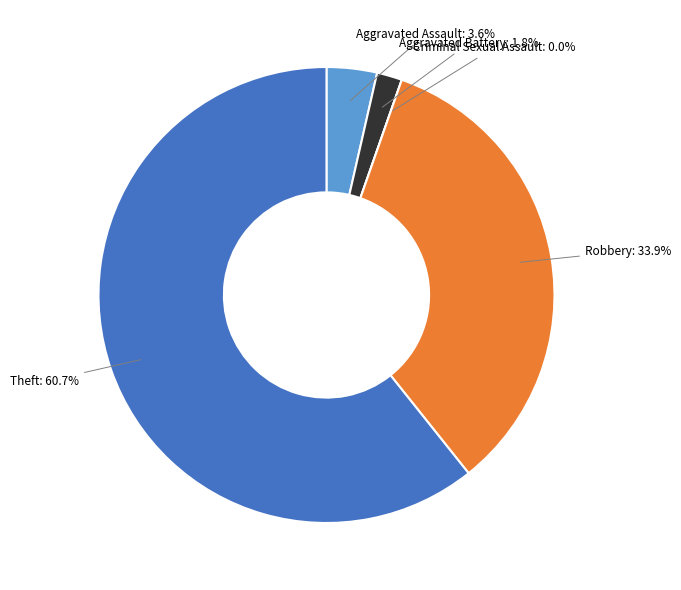

What is the change in value from Criminal Sexual Assault to Robbery?

+19